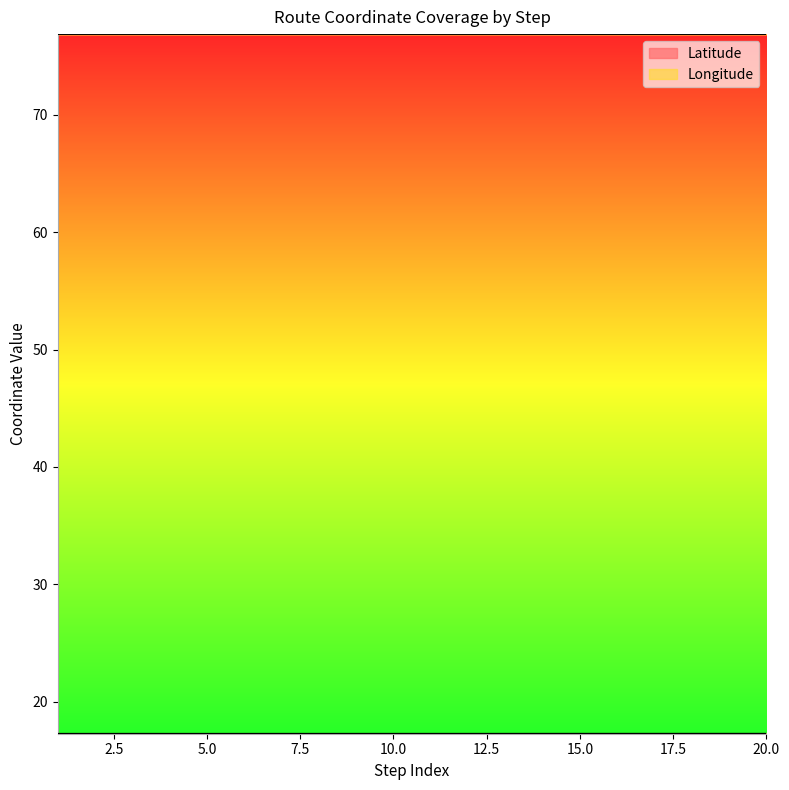

Which has a higher value, 6 or 9?

9